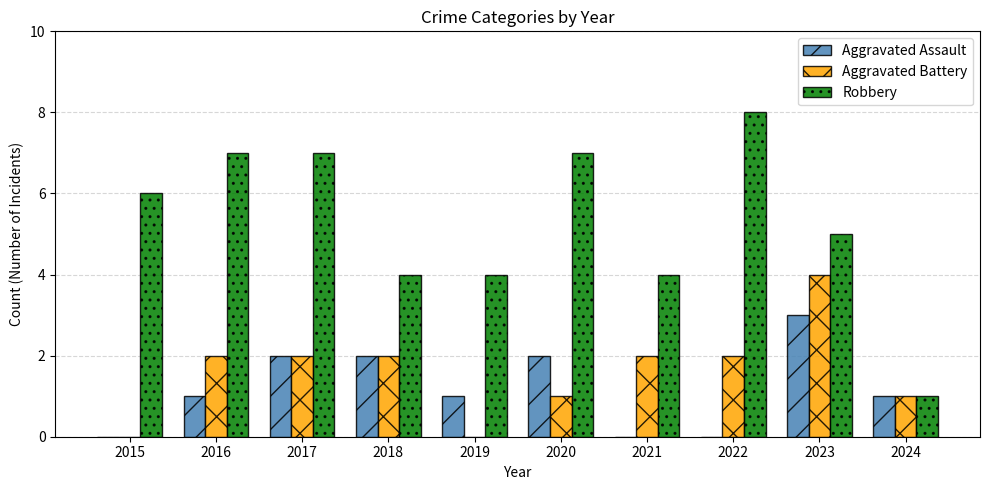

What are all the series names shown in the legend?

Aggravated Assault, Aggravated Battery, Robbery